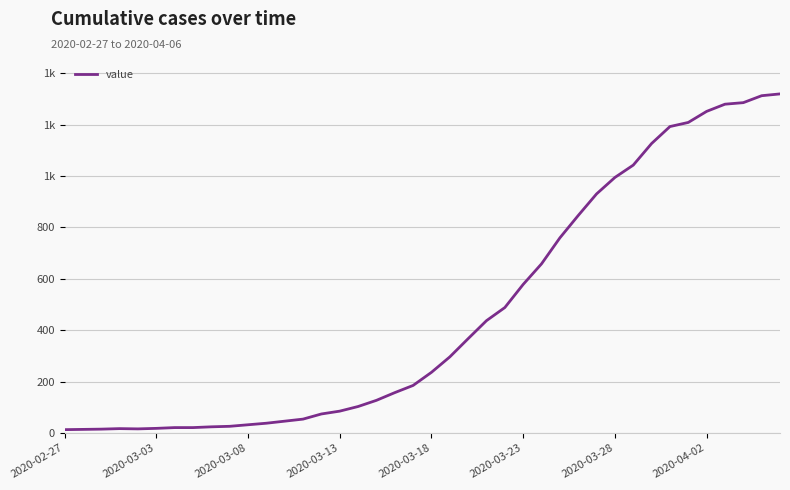

How many points are lower than both their immediate neighbors (excluding endpoints)?

1